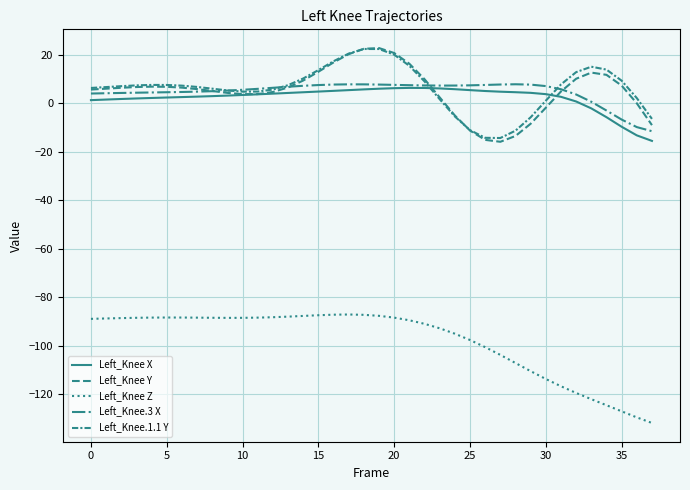

How many lines are shown in the chart?

5